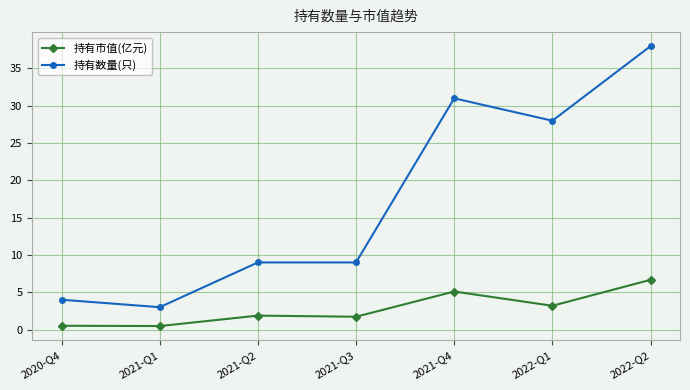

True or false: 持有数量(只) has a value of 4.0 at 2020-Q4.

True